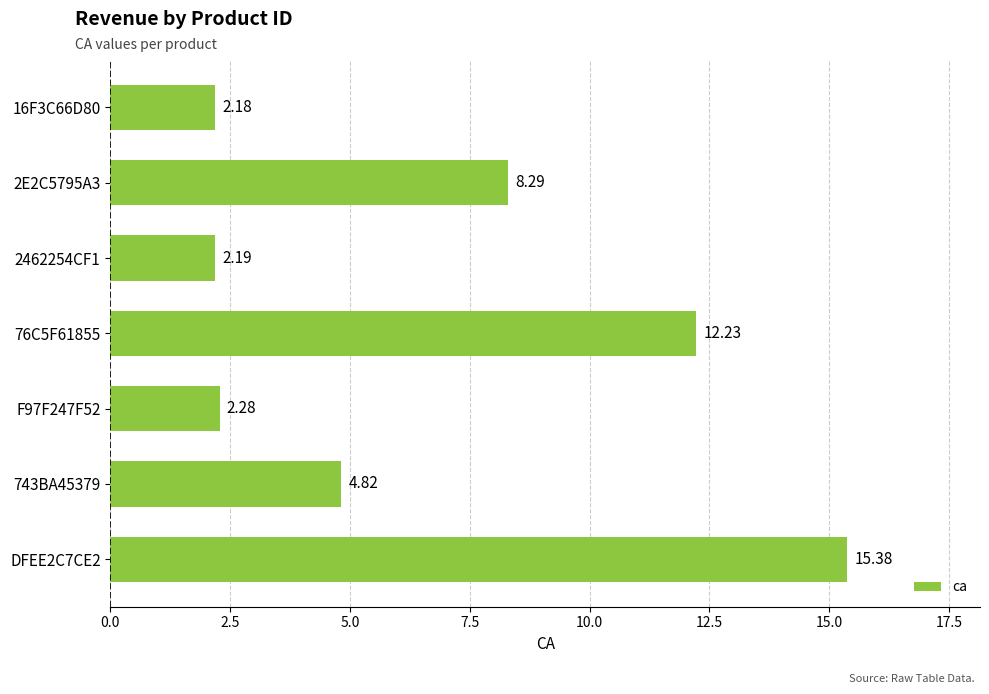

Are the bars grouped side by side (vs. stacked)?

No